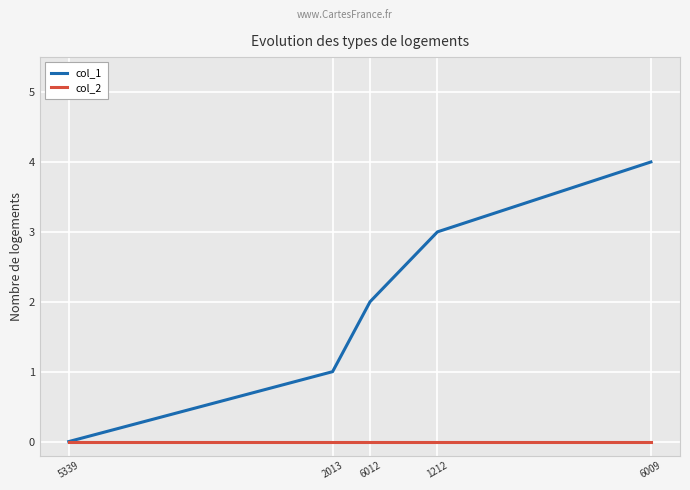

True or false: col_1 has a value of 3 at 6012.

False